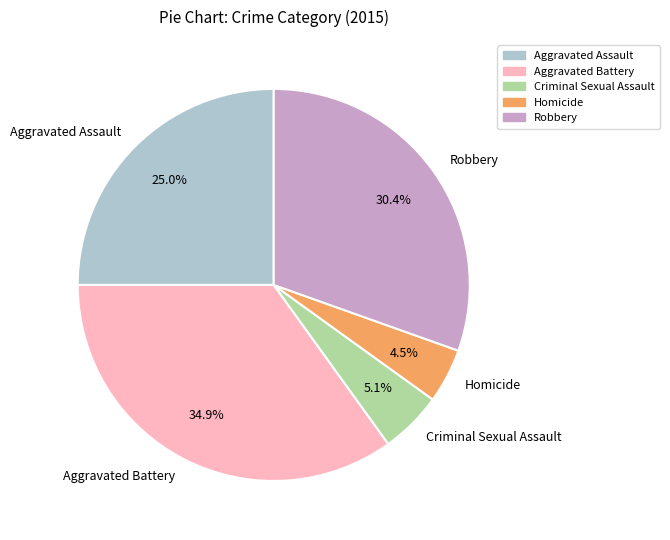

To the nearest percent, what percentage of the pie is Robbery?

30%